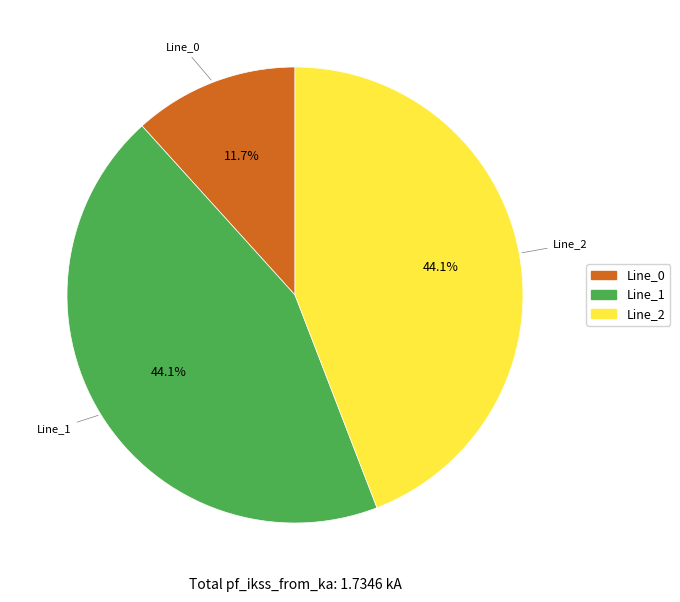

Is there a majority slice in this chart?

No